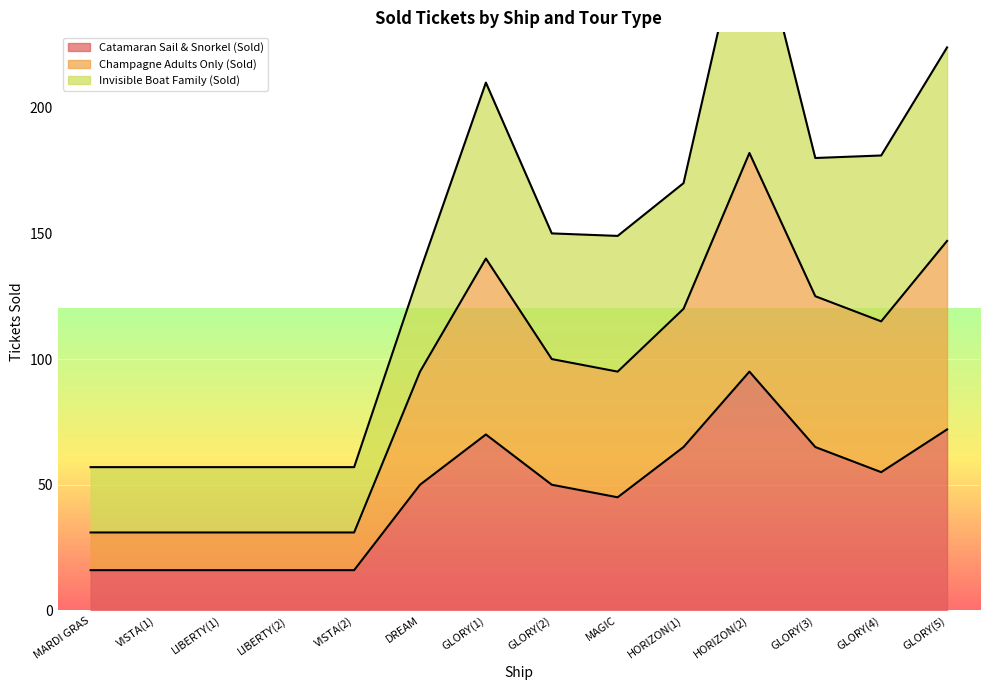

What is the average value of the Catamaran Sail & Snorkel (Sold) series?

46